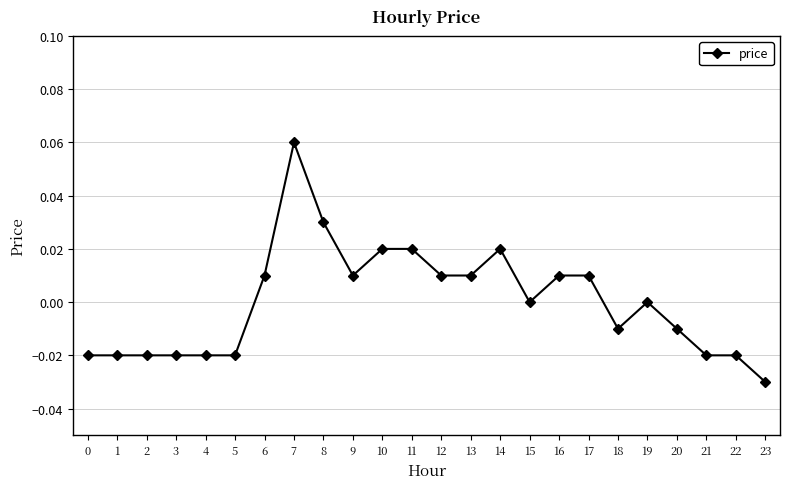

True or false: the data shows -0.0 at 18.

True